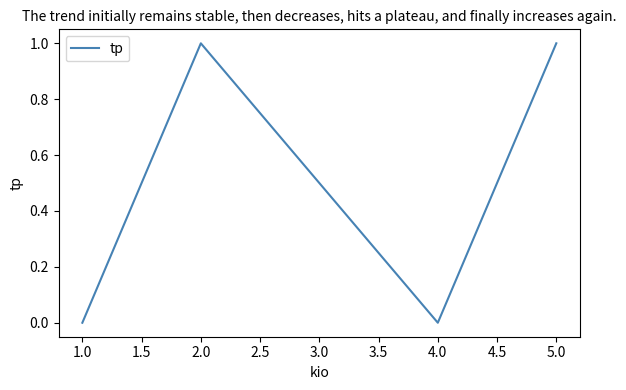

How many lines are shown in the chart?

1